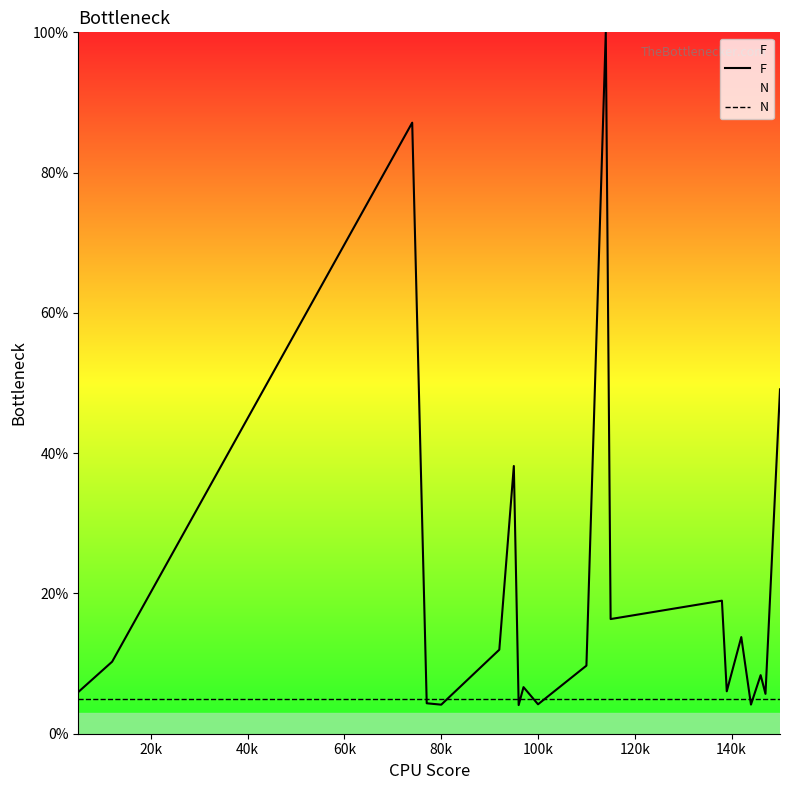

List the series in order of their overall mean, highest first.

F, N